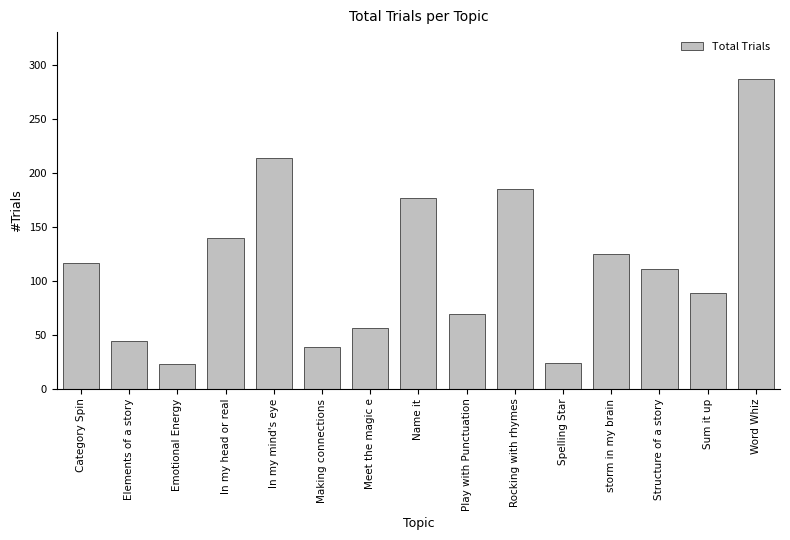

Is it true that the value at Making connections is 39?

True